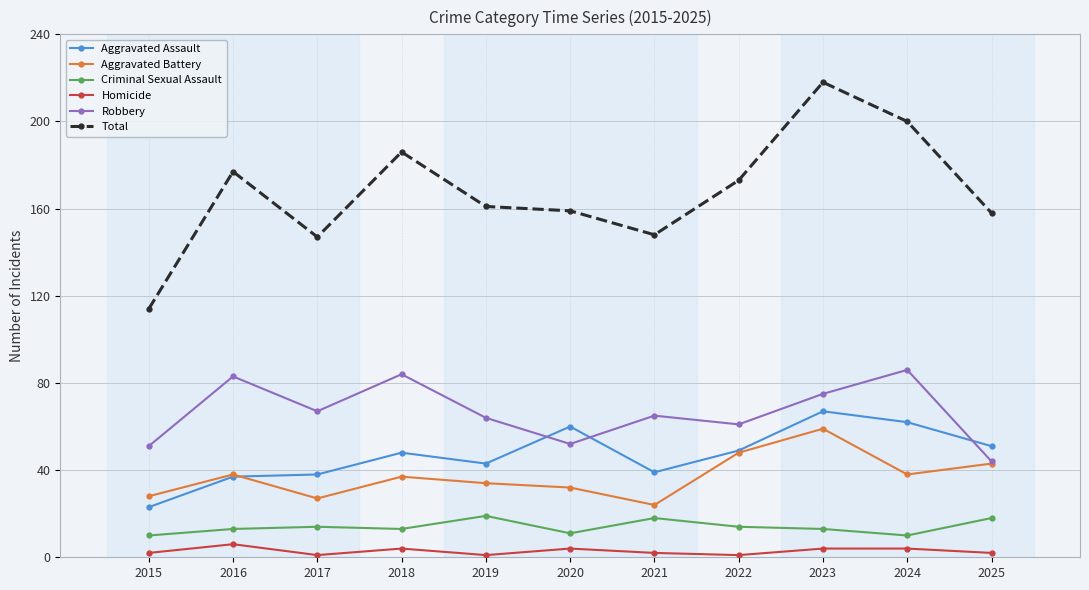

What is the value of the Aggravated Battery point at the 6th from the left?

32